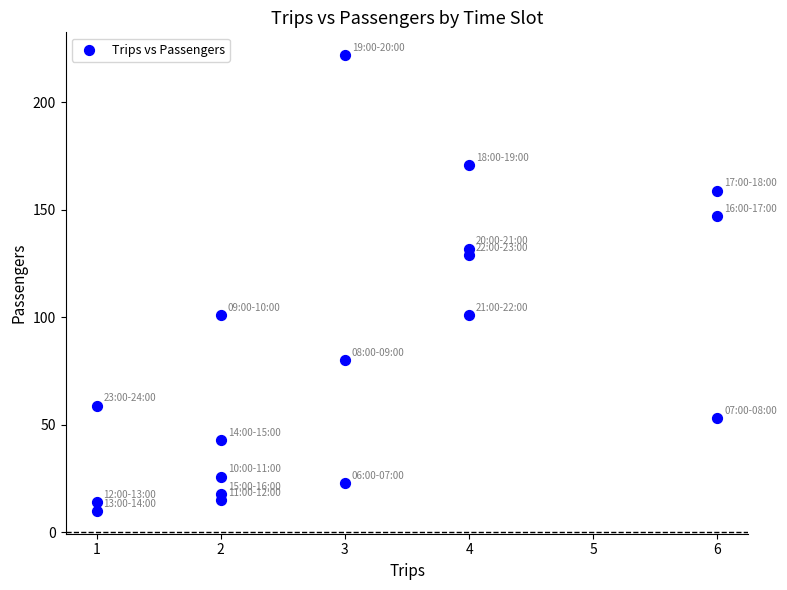

What is the range of X values (max minus min)?

5